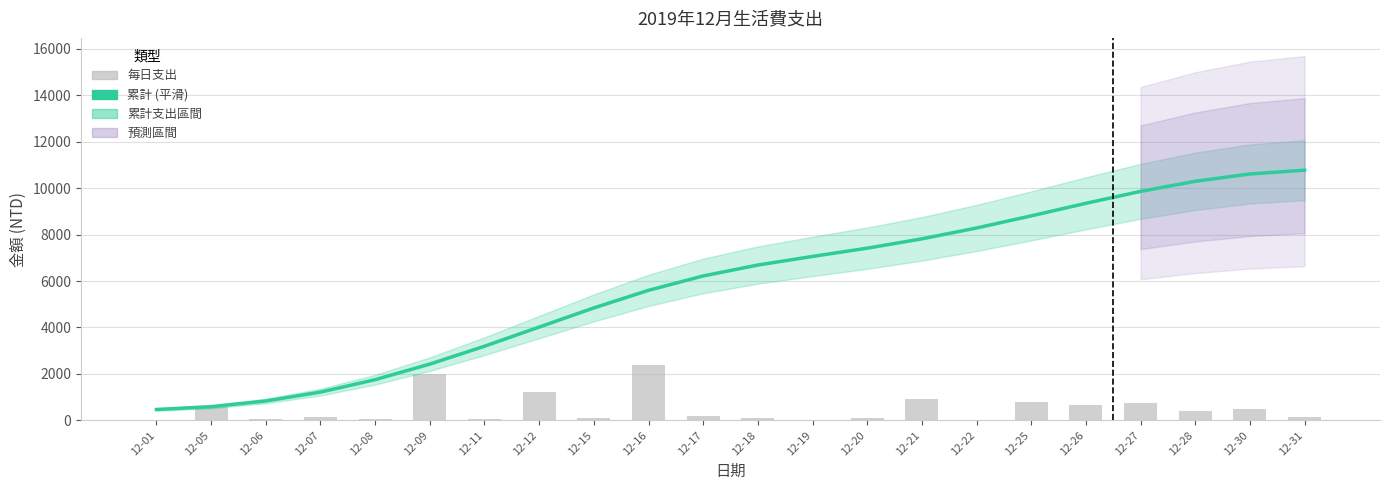

Does the chart contain any negative values?

No